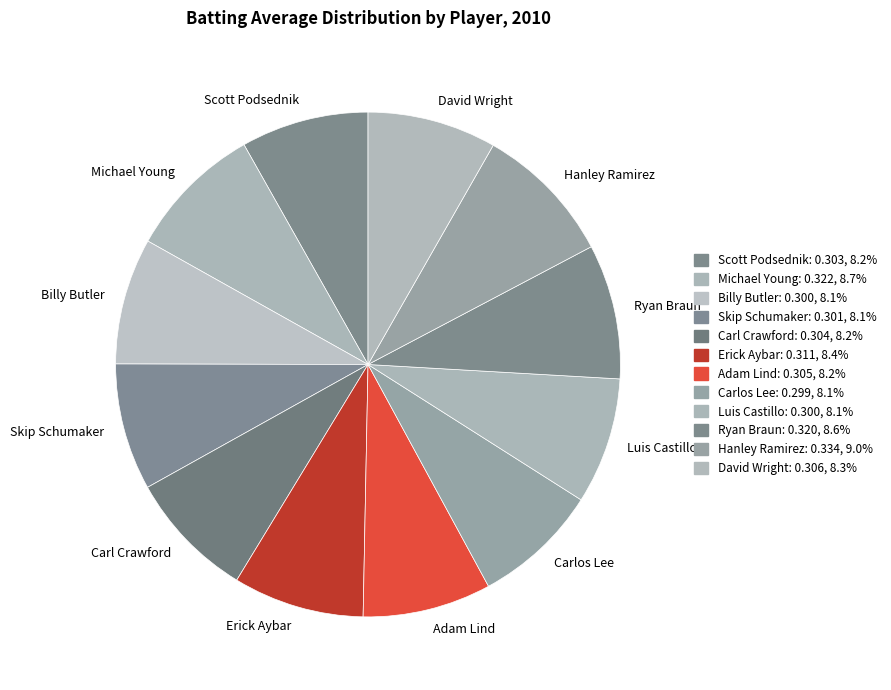

Is it true that Erick Aybar is 20% of the pie?

False